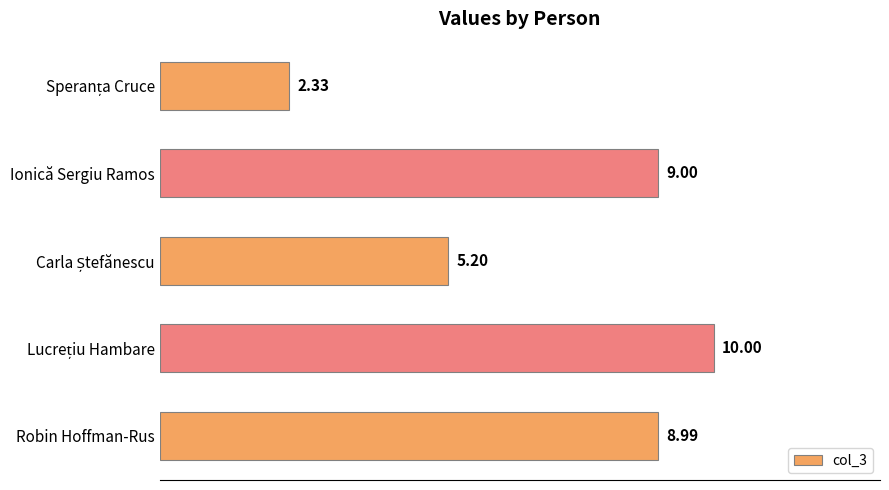

Does the chart contain stacked bars?

No